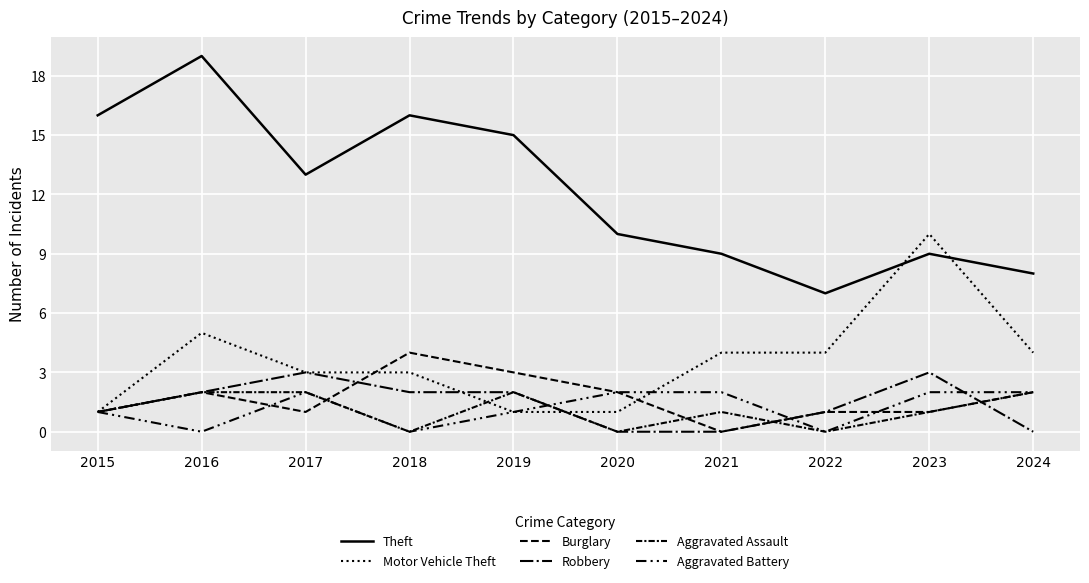

Does the chart display data point markers on the line(s)?

No